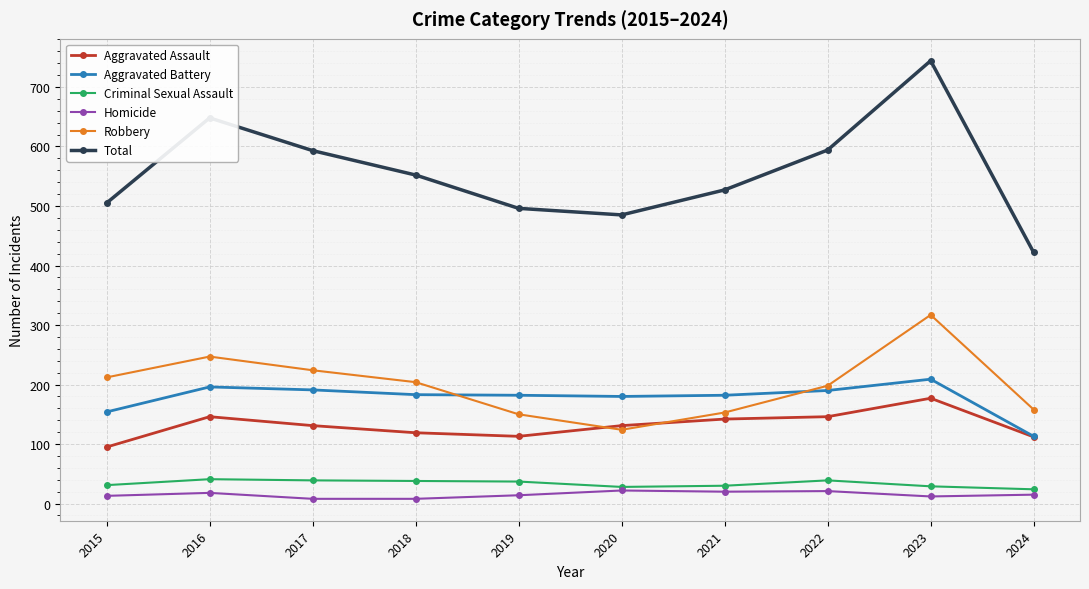

Read the Criminal Sexual Assault value at 2023.

29